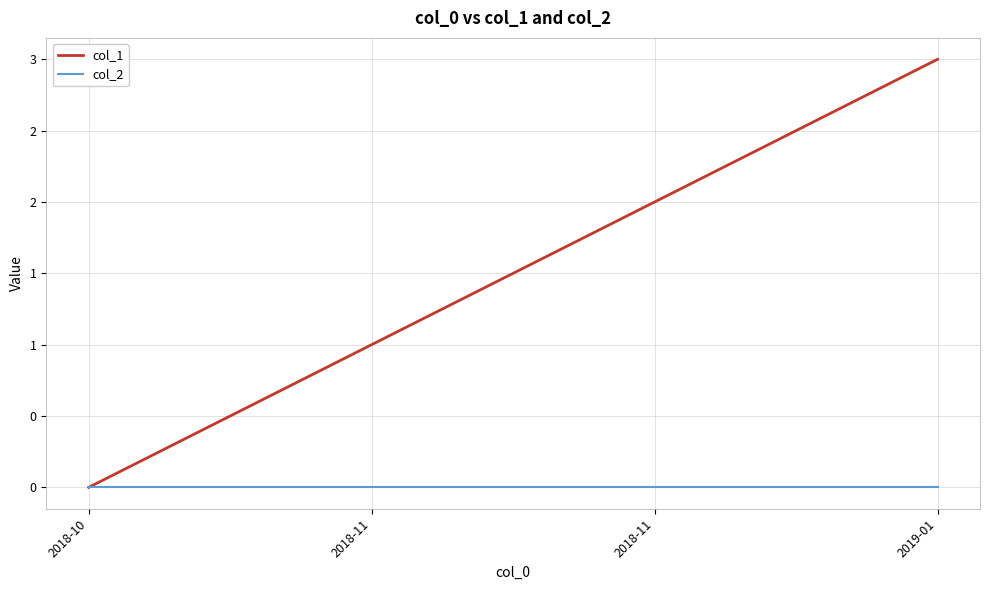

The col_1 series shows 1 at 2018-11. True or false?

True